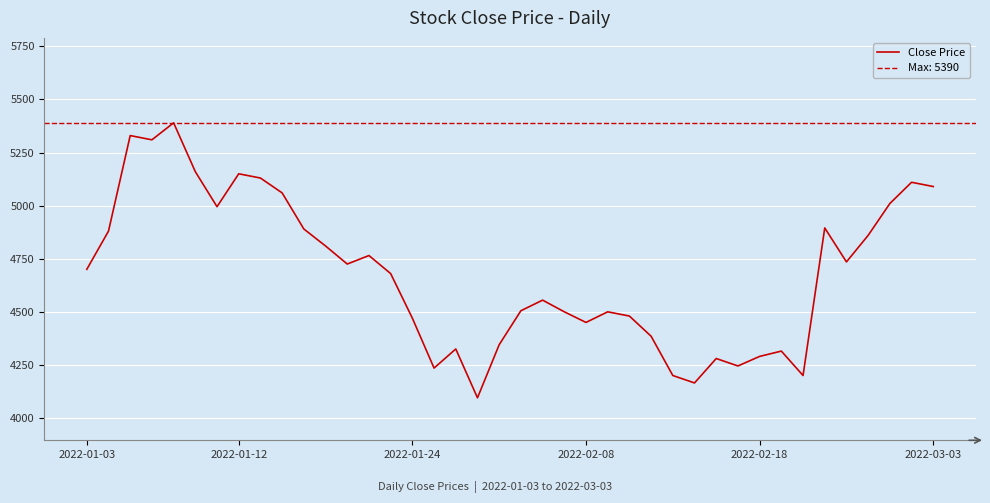

What is the lowest value of the Close Price series?

4095